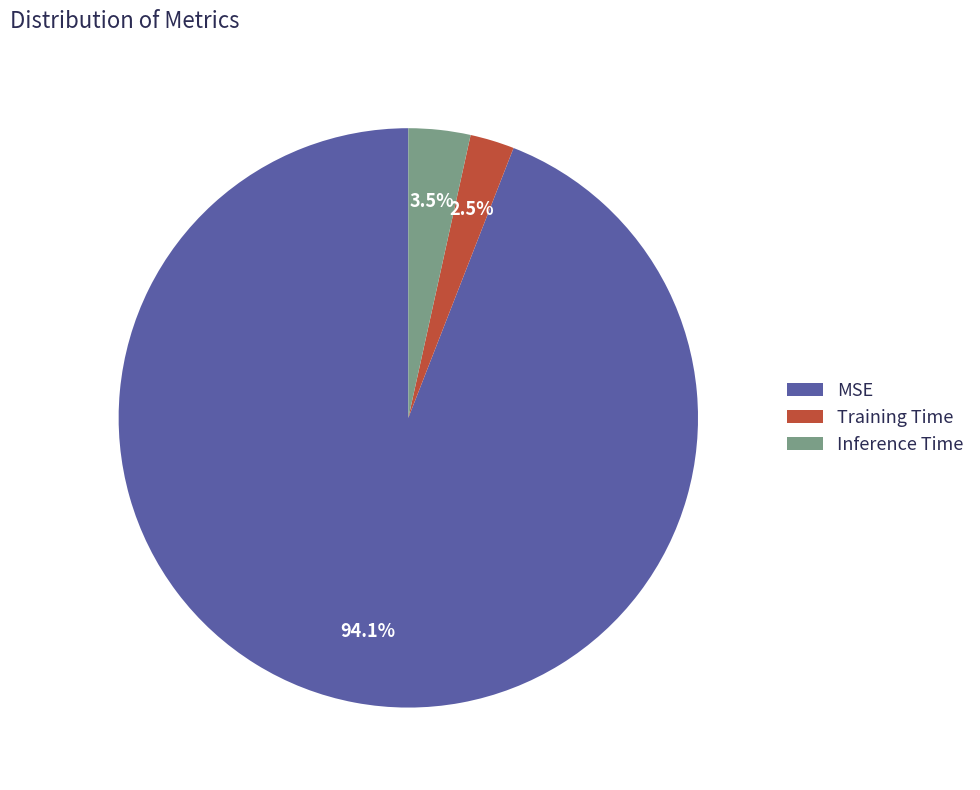

Count the number of slices in the pie.

3